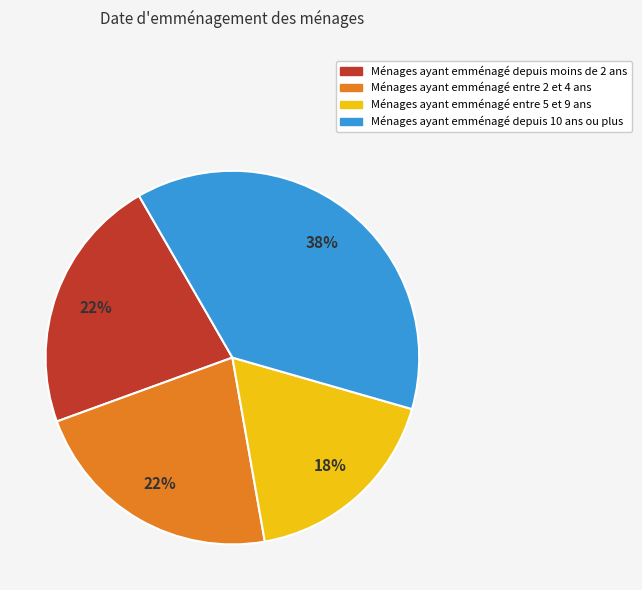

To the nearest percent, what is the average slice percentage?

25%